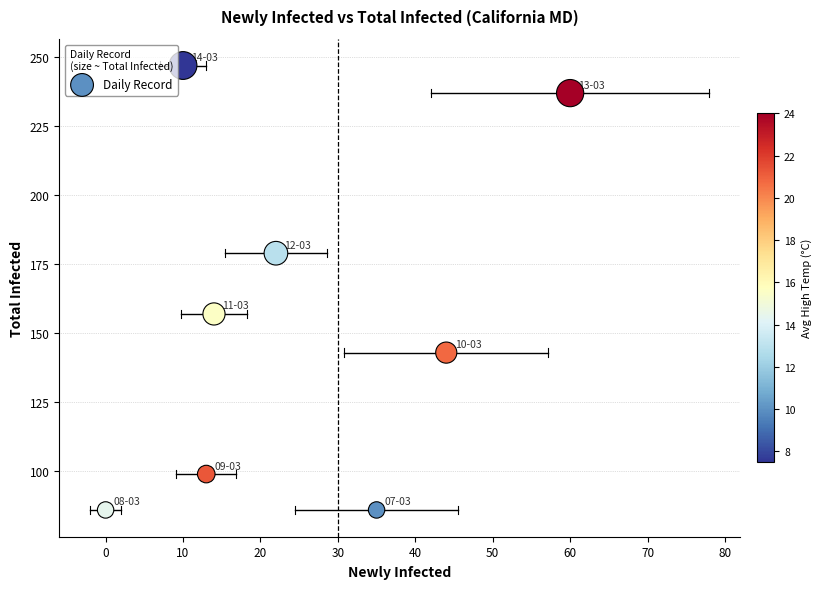

What Y value in the scatter plot is closest to 166?

157